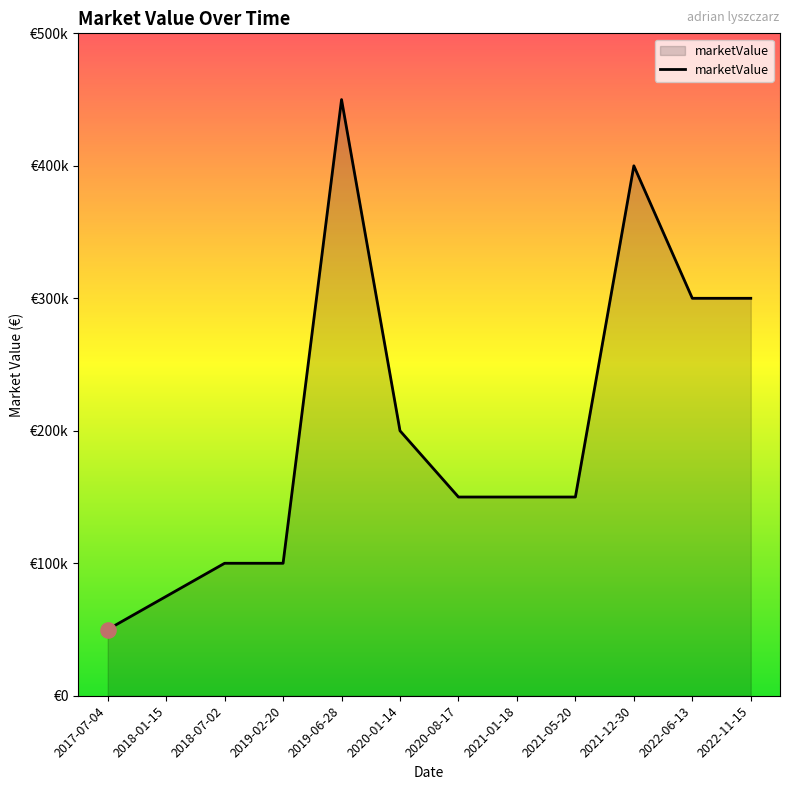

Is this an area chart (filled region under the line)?

Yes